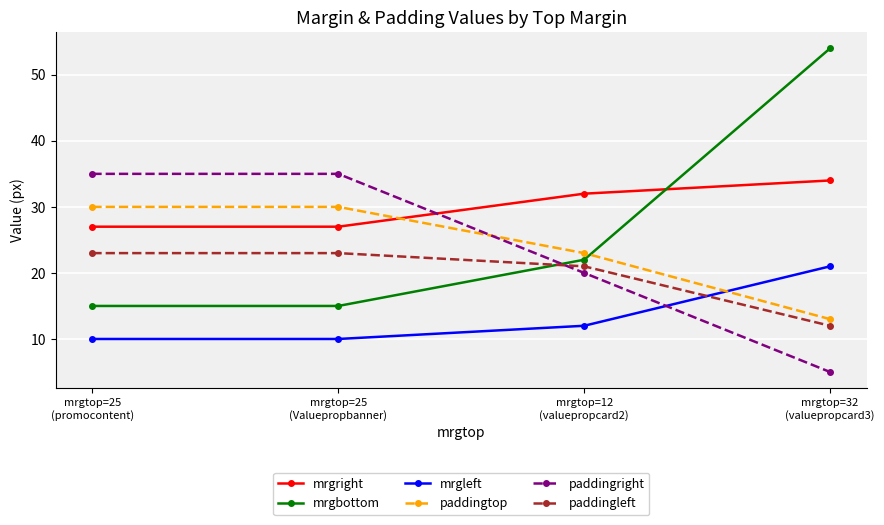

Reading left to right, list all the values displayed in this chart.

mrgright: 27	27	32	34
mrgbottom: 15	15	22	54
mrgleft: 10	10	12	21
paddingtop: 30	30	23	13
paddingright: 35	35	20	5
paddingleft: 23	23	21	12